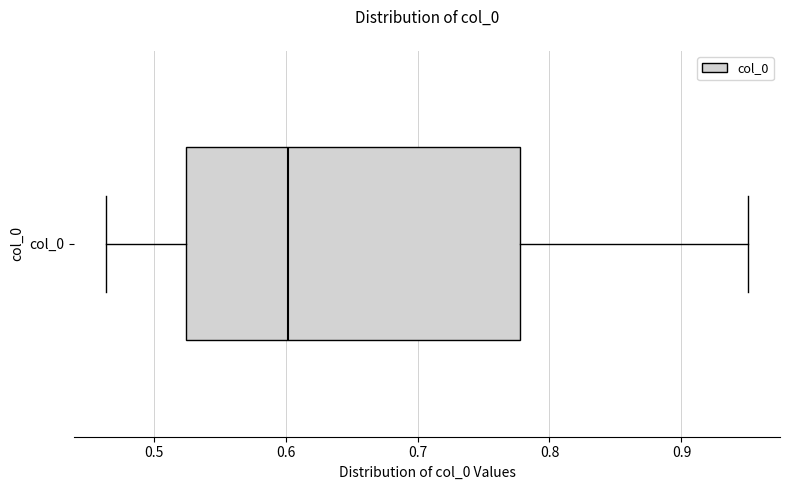

Transcribe this box plot: give where the median line is, the range the box spans, and where the two whiskers end, as read against the x-axis. The values are not printed on the chart, so give them approximately, as read against the axis.

median 0.60, box 0.52 to 0.78, whiskers 0.46 to 0.95